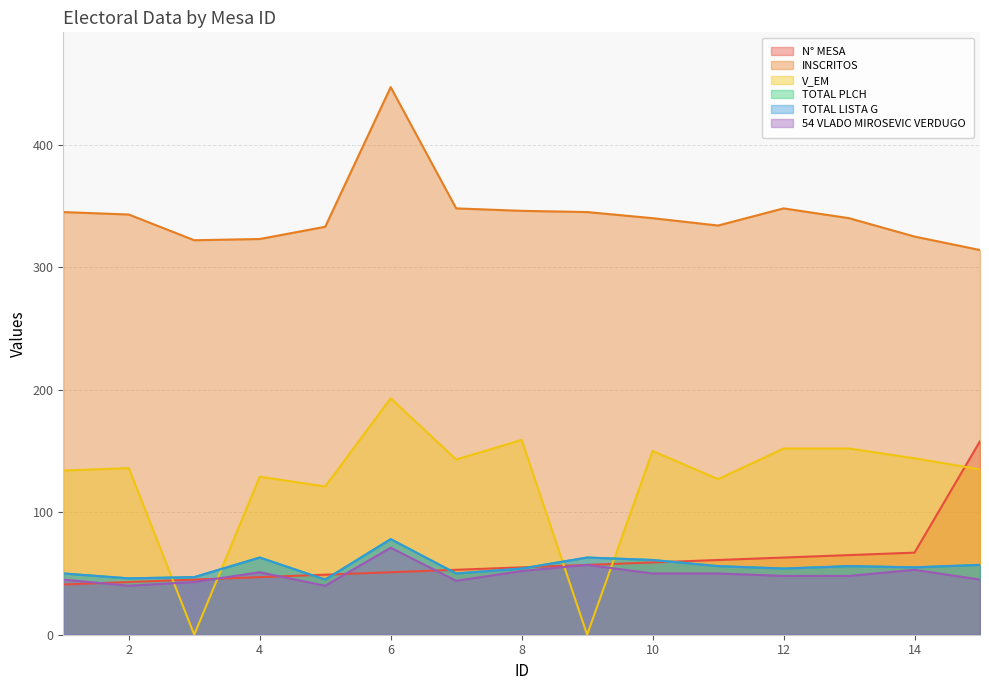

What is the value of the INSCRITOS point at the 1st from the left?

345